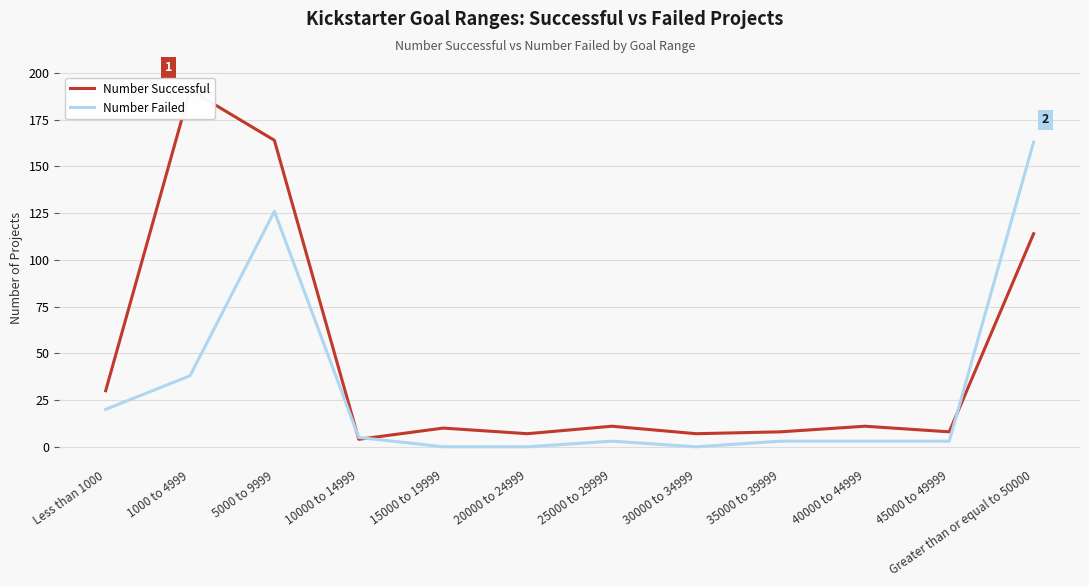

At which category does Number Successful reach its first local valley?

10000 to 14999